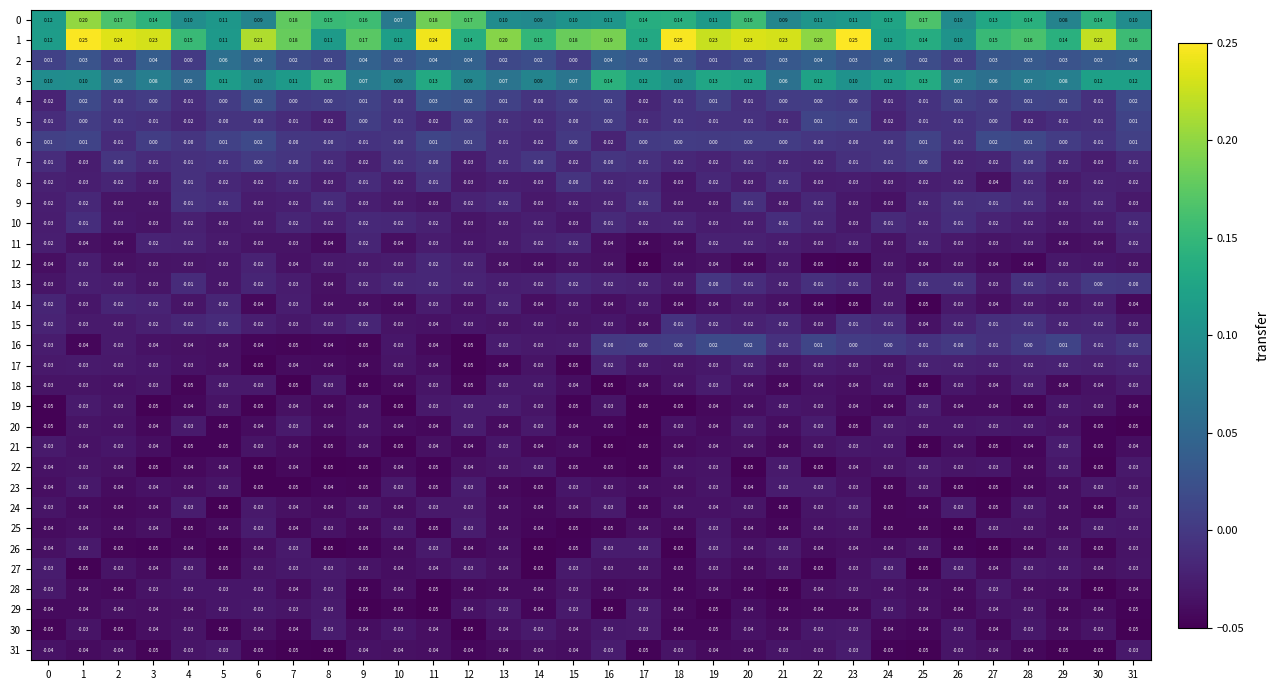

Is the value of 15 at 11 greater than the value of 21 at 23?

No